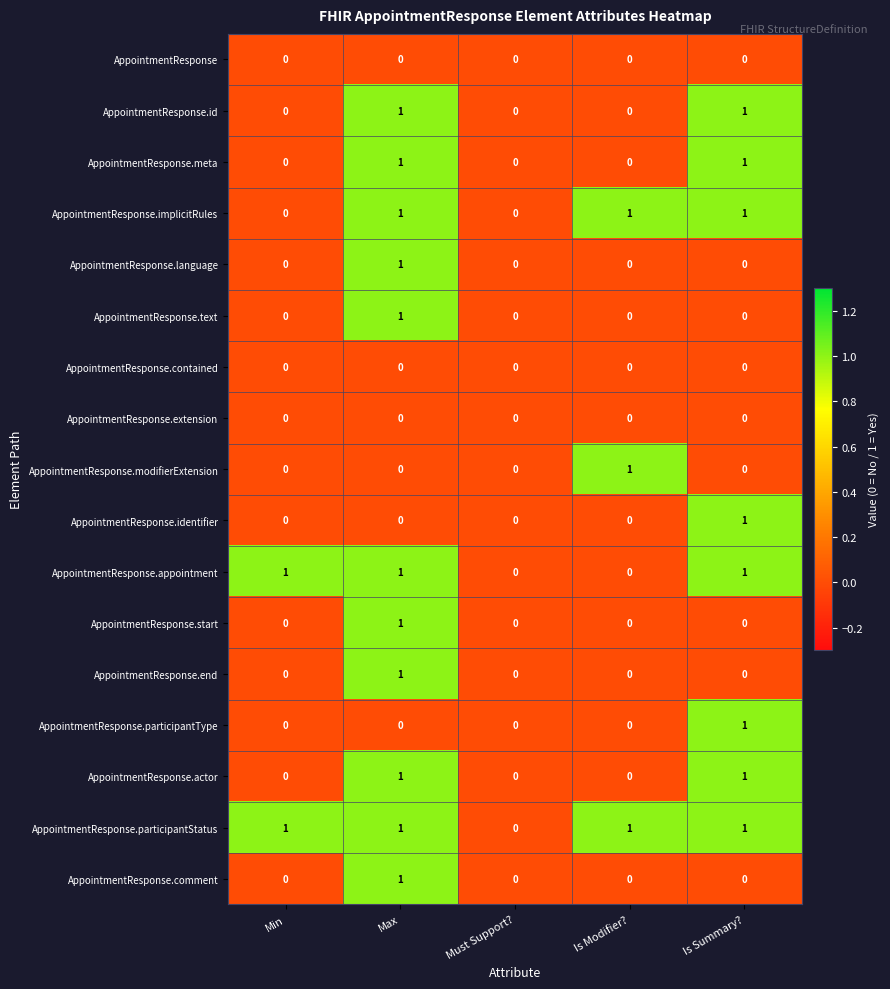

What is the sum of all AppointmentResponse.participantStatus values?

4